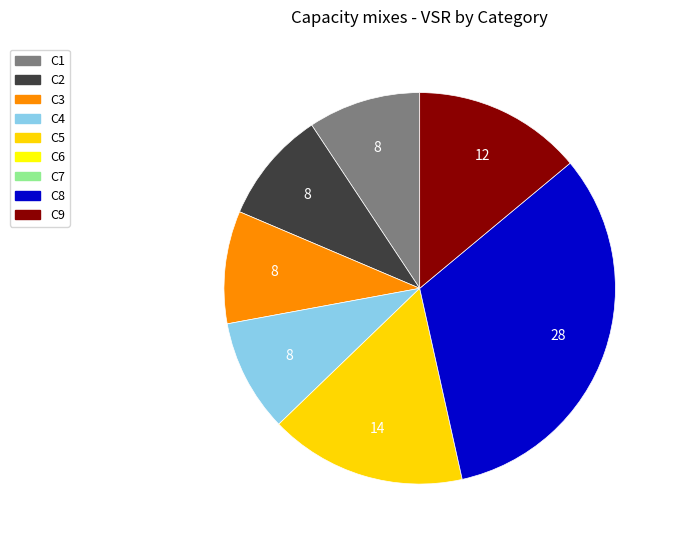

Is there any slice that represents more than half of the pie?

No